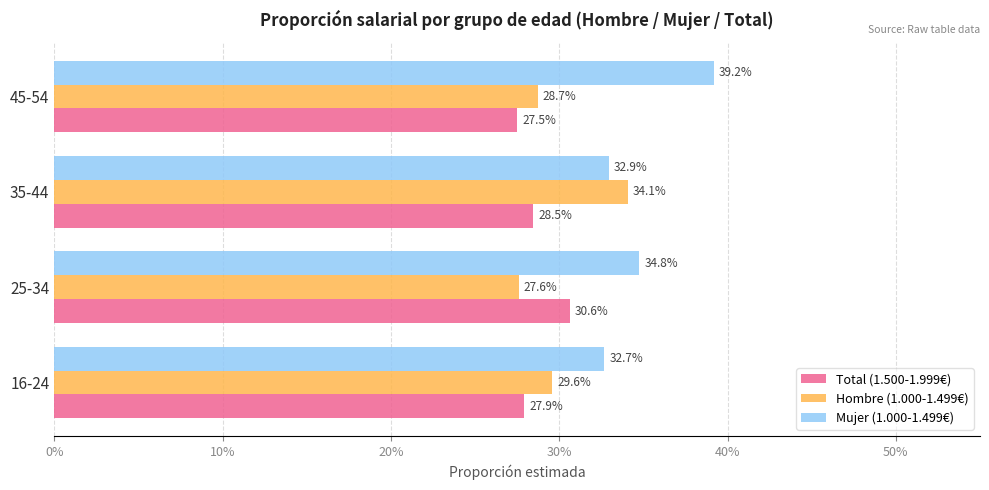

What are all the series names shown in the legend?

Total (1.500-1.999€), Hombre (1.000-1.499€), Mujer (1.000-1.499€)